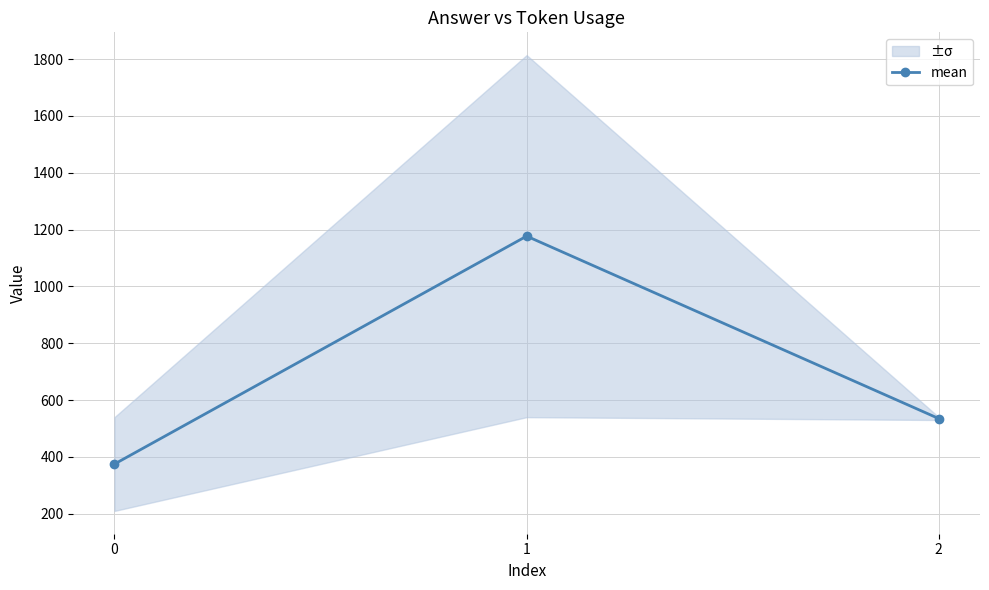

How many lines are shown in the chart?

1